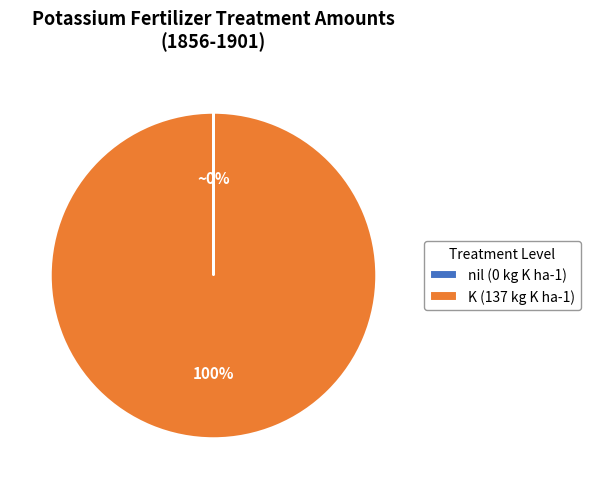

Which slice is the largest?

K (137 kg K ha-1)